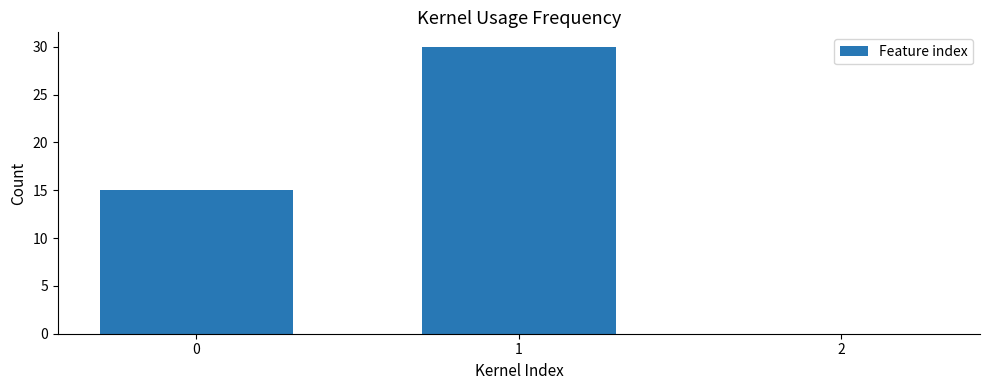

Between 1 and 0, which is larger?

1